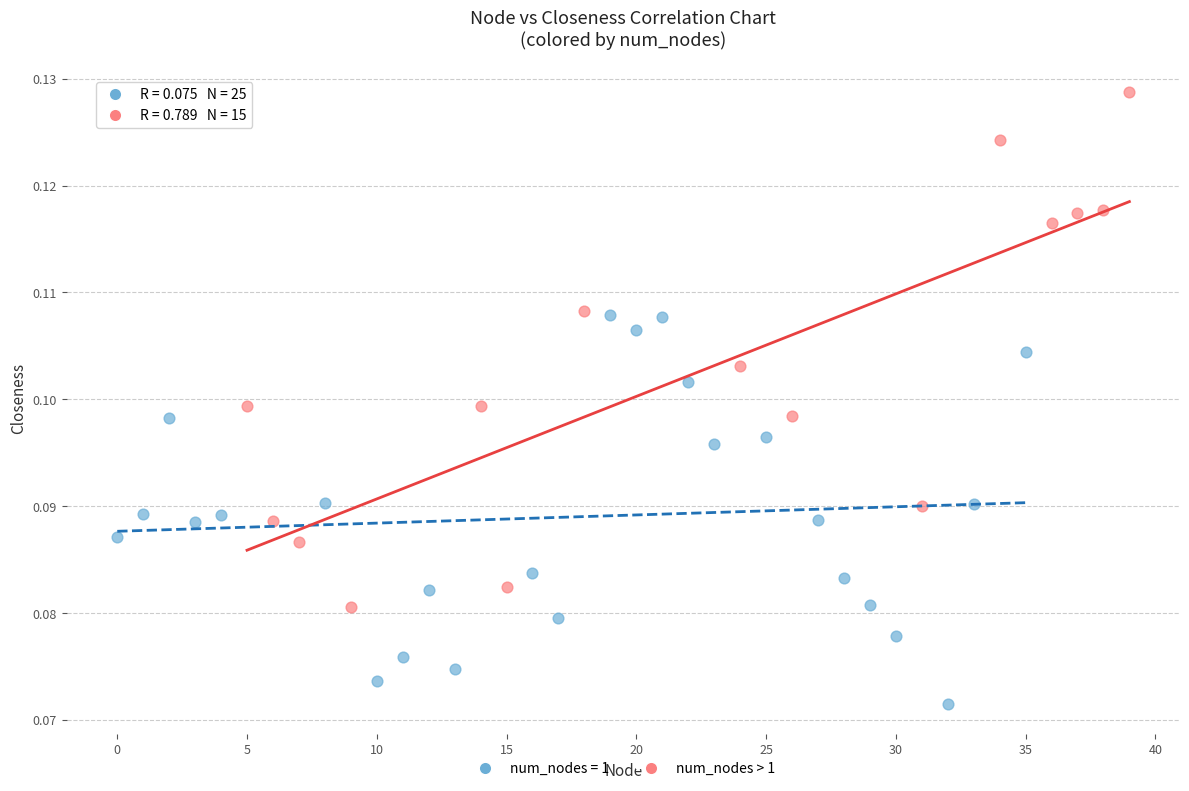

Which series reaches the maximum Y coordinate?

num_nodes > 1